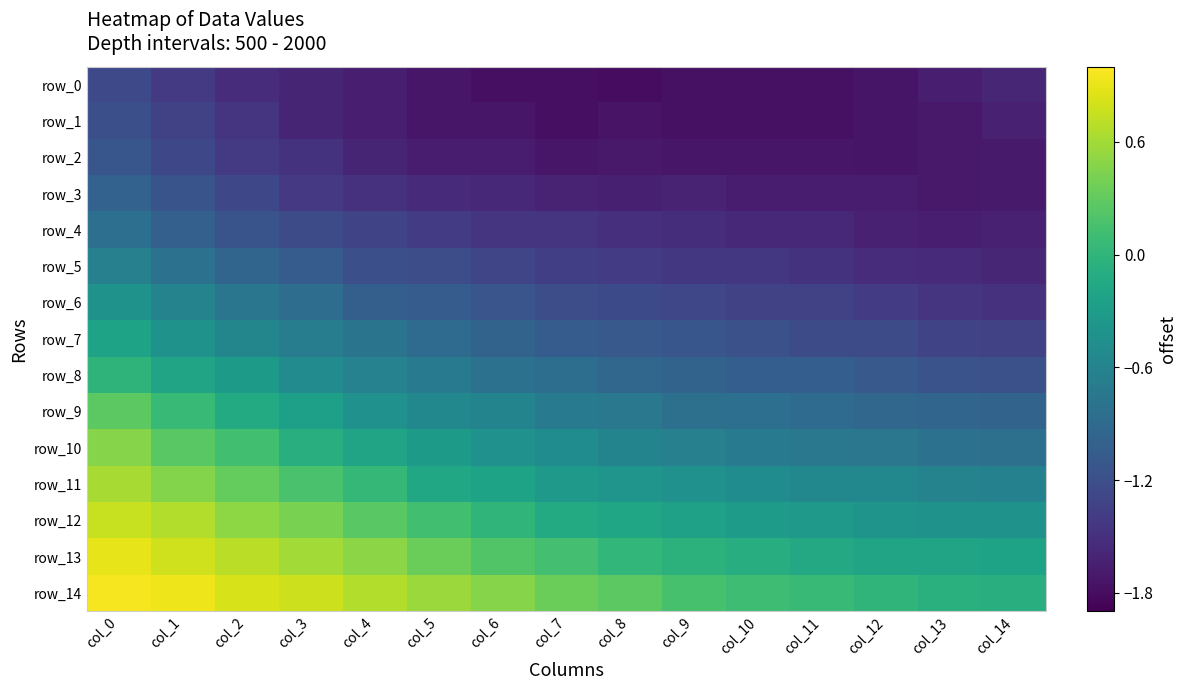

Which category has the lowest value across all series?

col_8